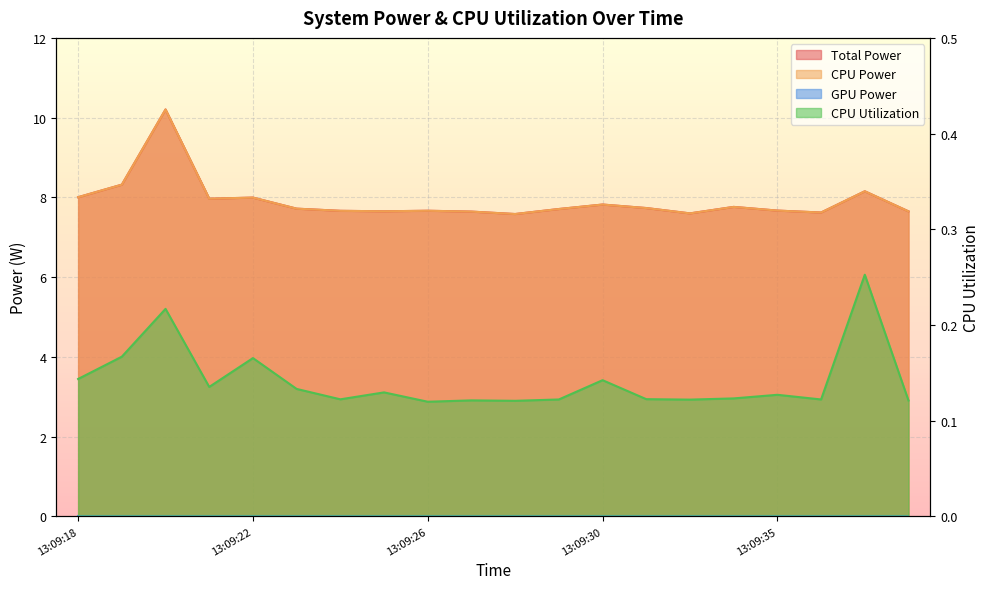

True or false: CPU Power and CPU Utilization intersect in this chart.

False